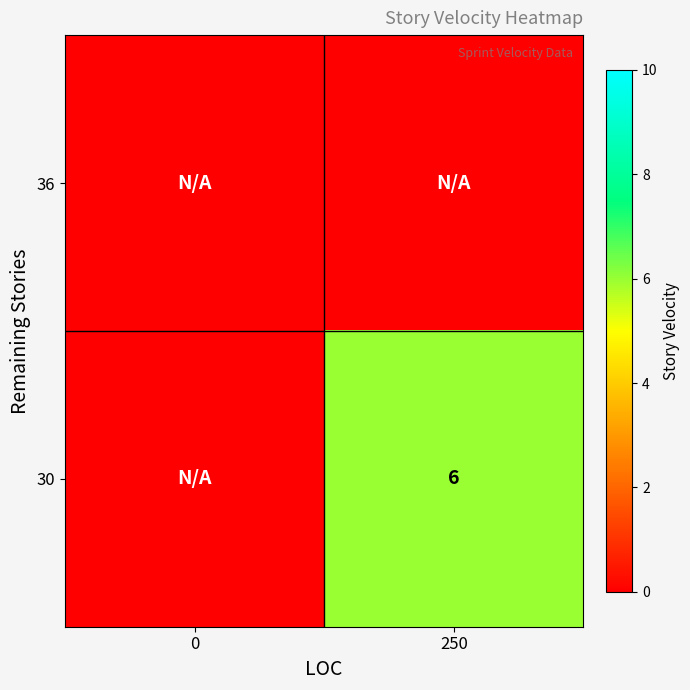

At which category does the chart reach its minimum across all series?

250